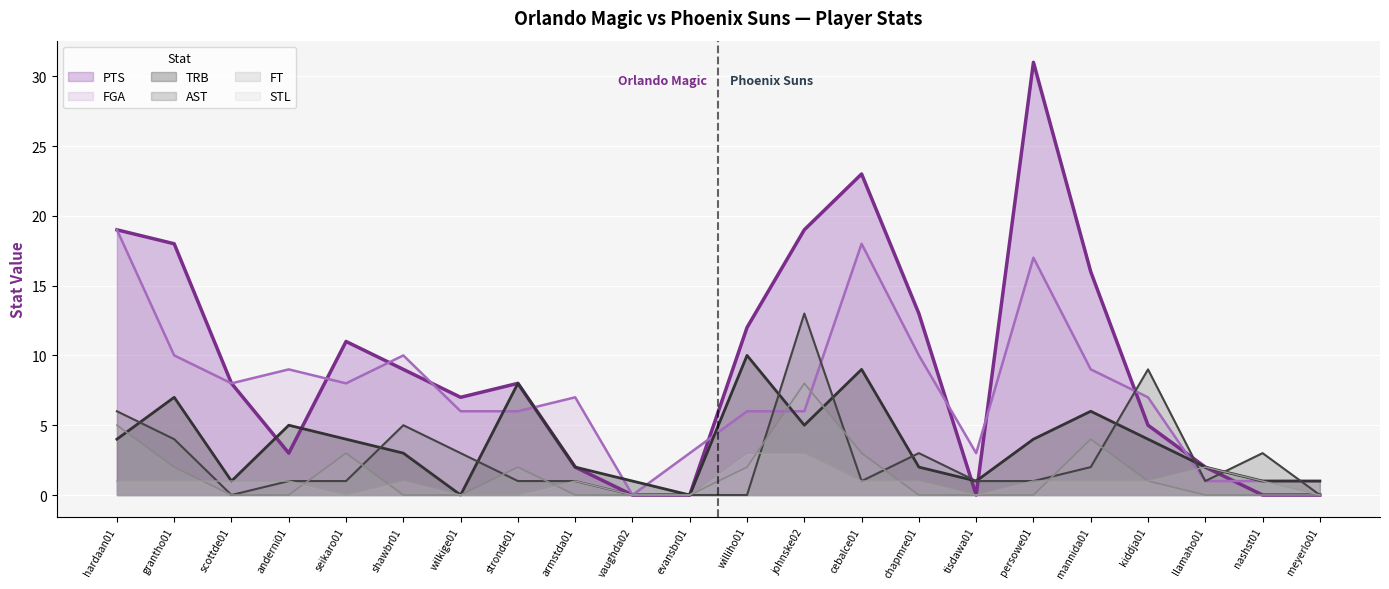

True or false: TRB has a value of 1 at nashst01.

True